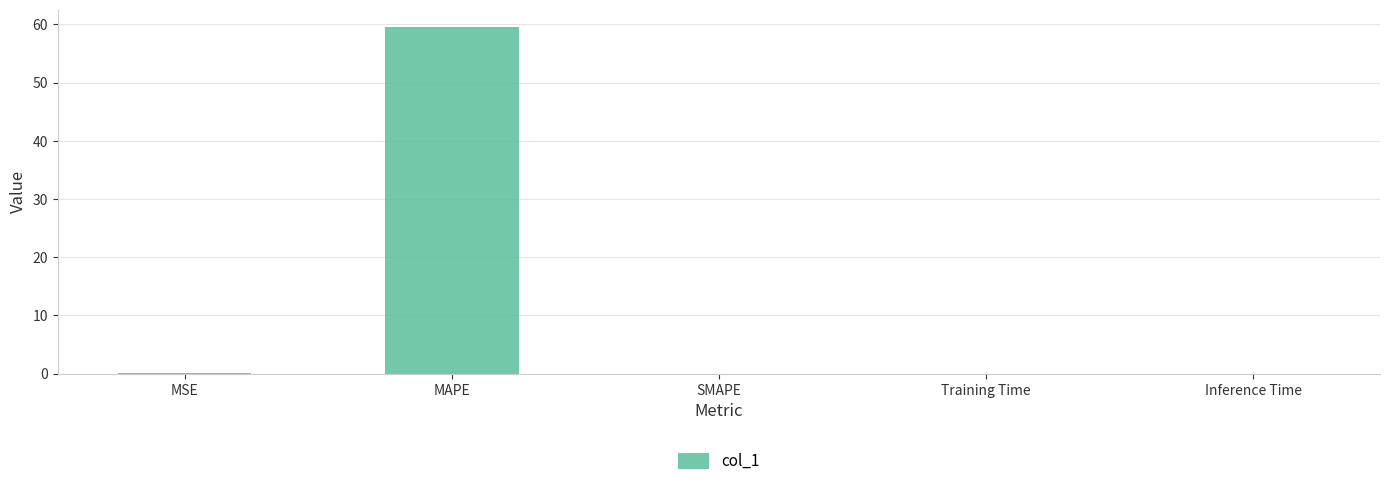

What is the sum of all values?

59.6